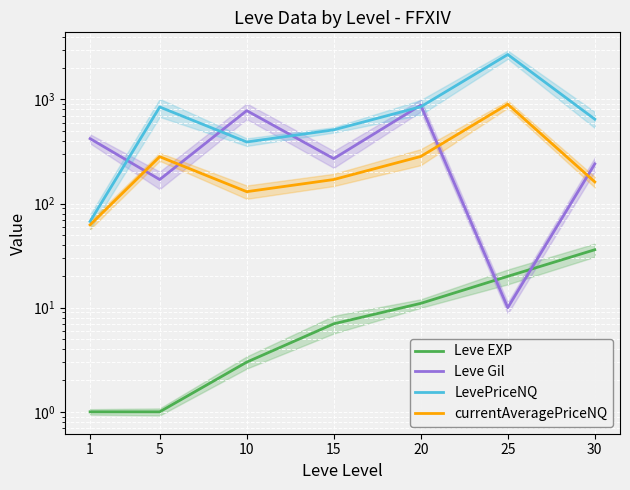

Reading left to right, extract all data points from this chart.

Leve EXP: 1.0	1.0	3.0	7.0	11.0	20.0	36.0
Leve Gil: 420.0	170.0	780.0	270.0	880.0	10.0	240.0
LevePriceNQ: 67.3	845.2	390.0	510.0	849.5	2697.0	646.0
currentAveragePriceNQ: 62.4	281.8	130.0	170.0	283.2	899.0	161.5